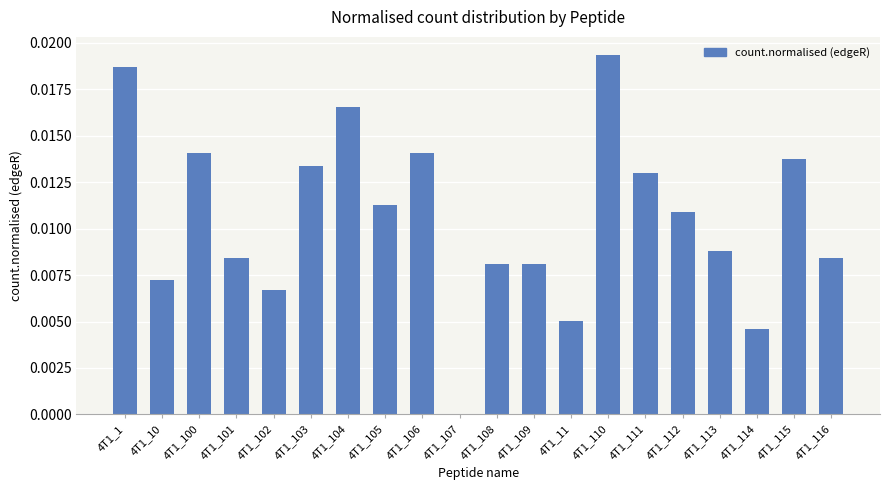

Which has a higher value, 4T1_109 or 4T1_104?

4T1_104